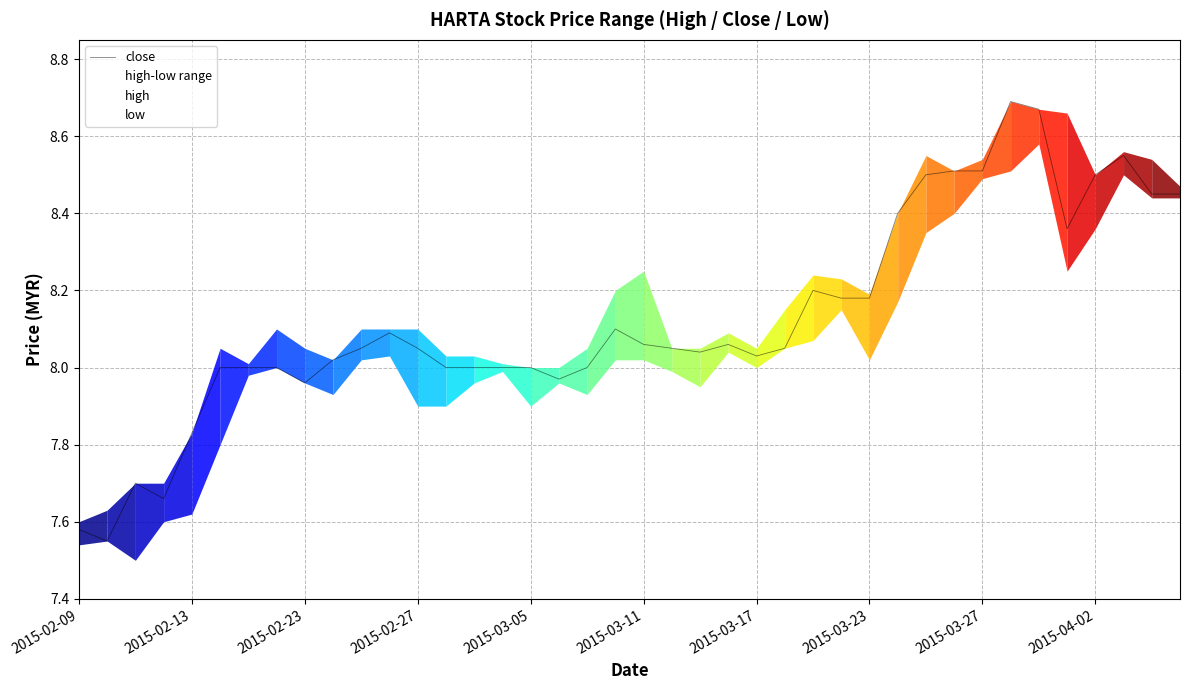

What is the difference between the maximum and minimum values in the close series?

1.1